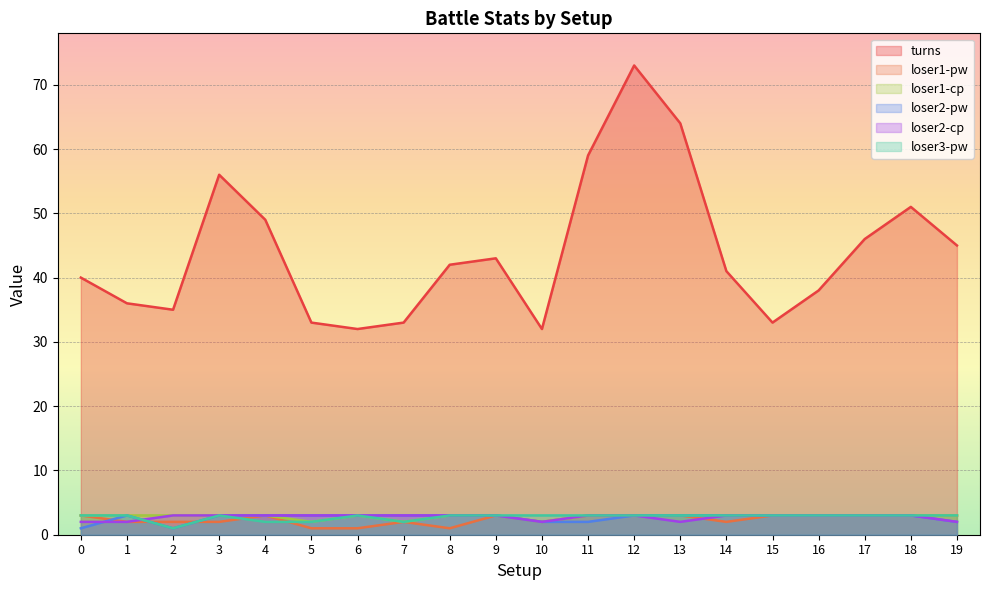

In loser1-cp, how many points are lower than both neighbors (excluding endpoints)?

3